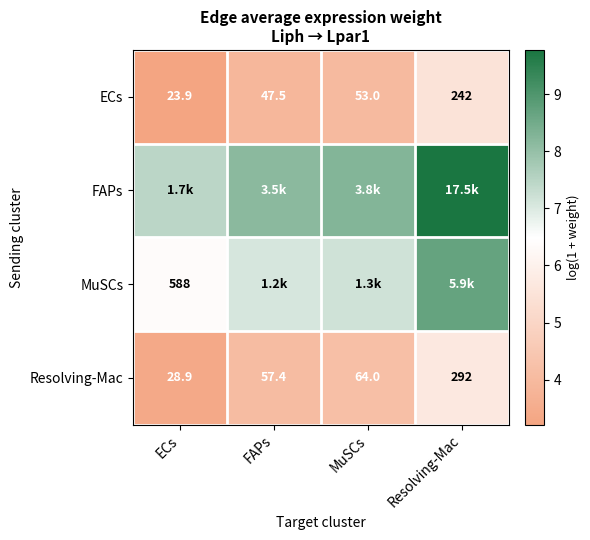

Which category has the lowest value in the ECs series?

ECs